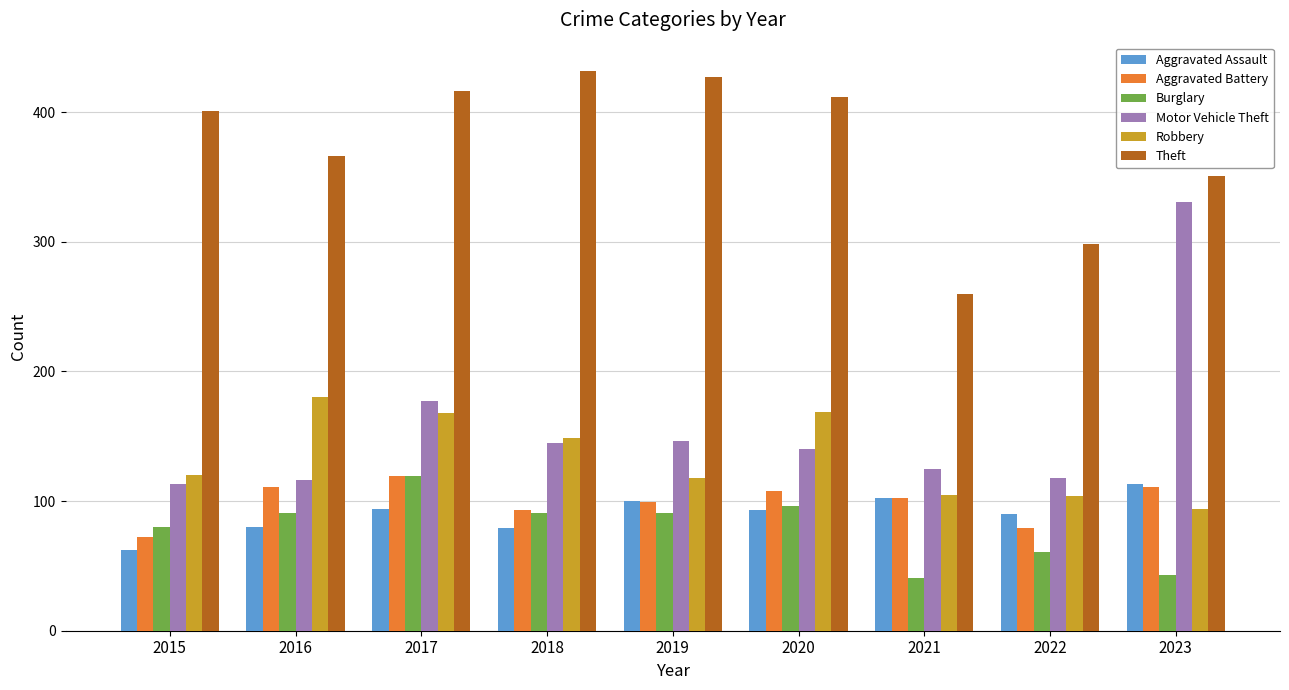

What is the difference between the second highest and second lowest values in the Aggravated Battery series?

32